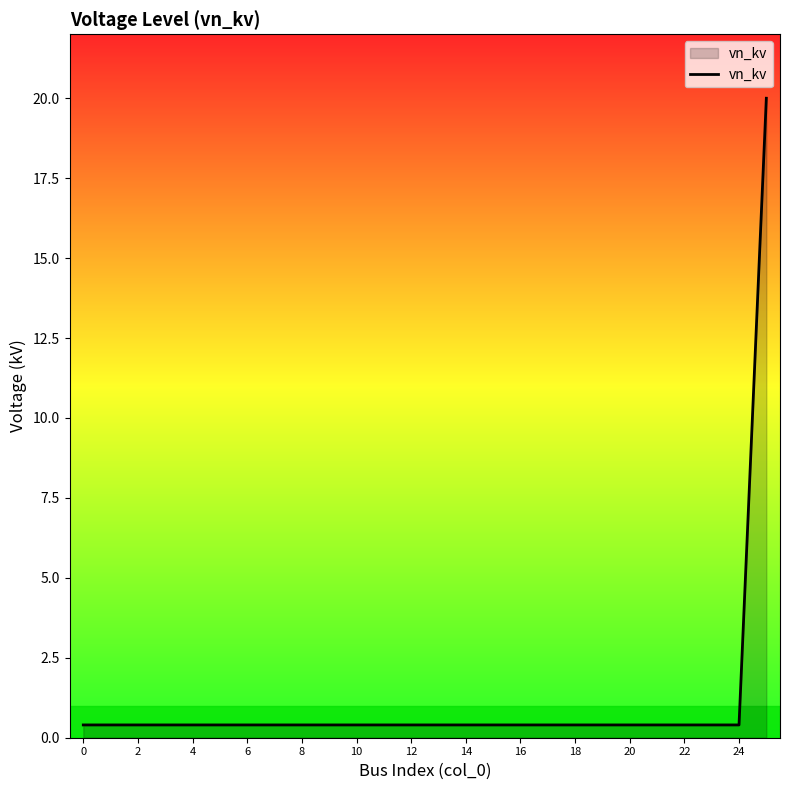

Does the chart have visible grid lines?

No